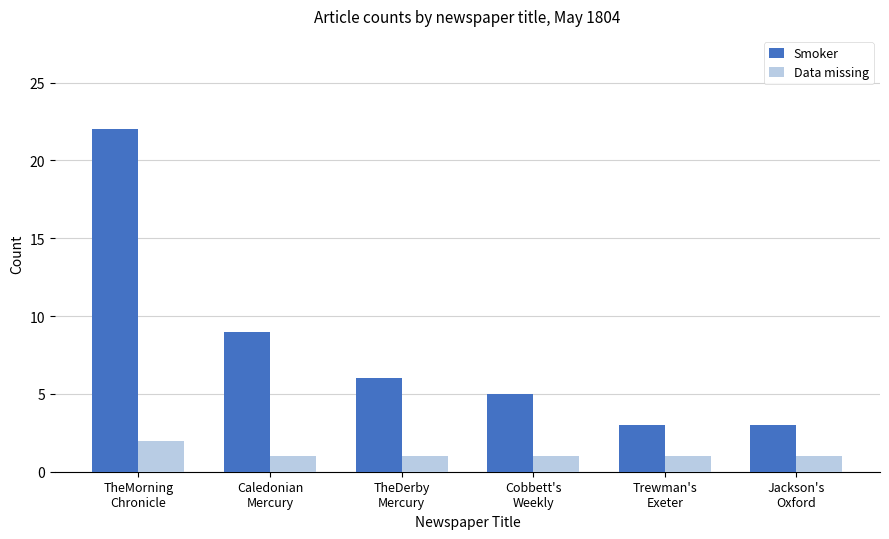

What is the greatest value displayed?

22